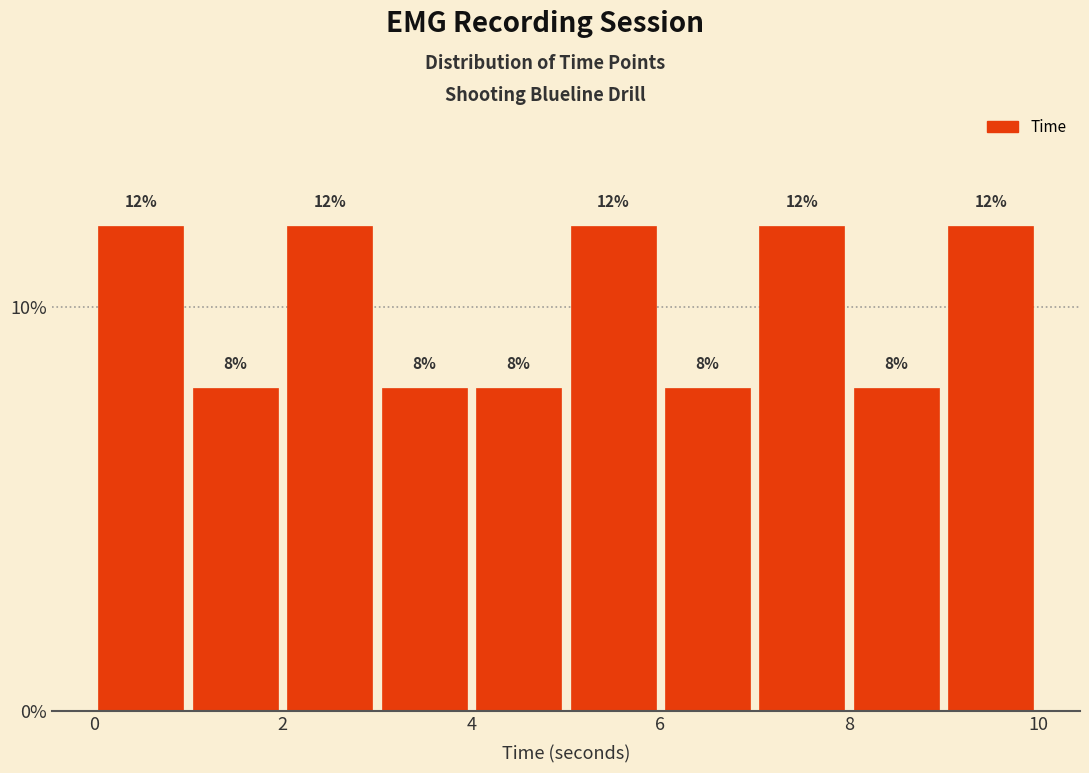

Reading left to right, transcribe this chart: for each bar, give the range it covers on the x-axis and its height.

0 to 1: 12
1 to 2: 8
2 to 3: 12
3 to 4: 8
4 to 5: 8
5 to 6: 12
6 to 7: 8
7 to 8: 12
8 to 9: 8
9 to 10: 12